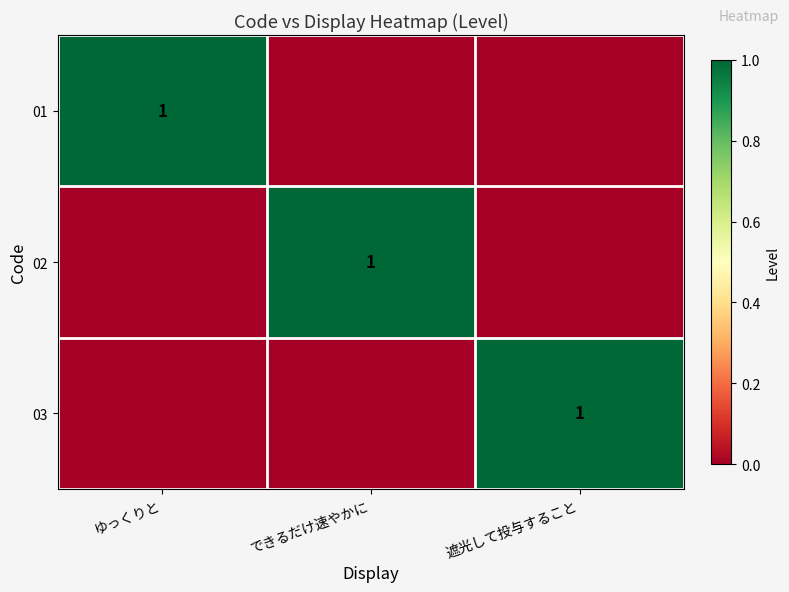

At how many categories does at least one series exceed 0?

3